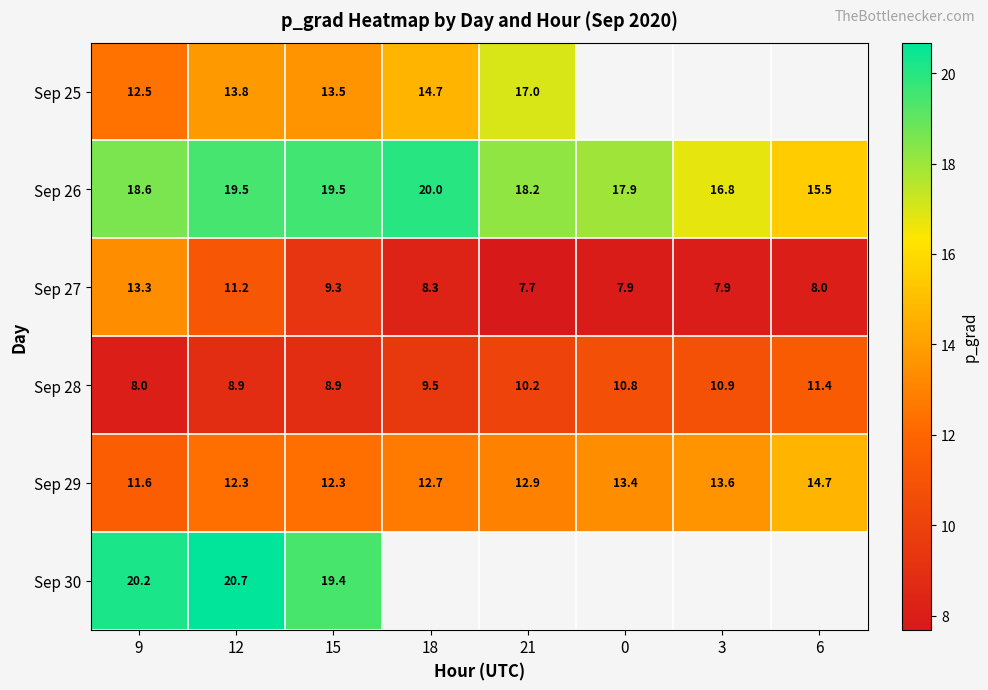

Between 9 and 18, which is larger?

18